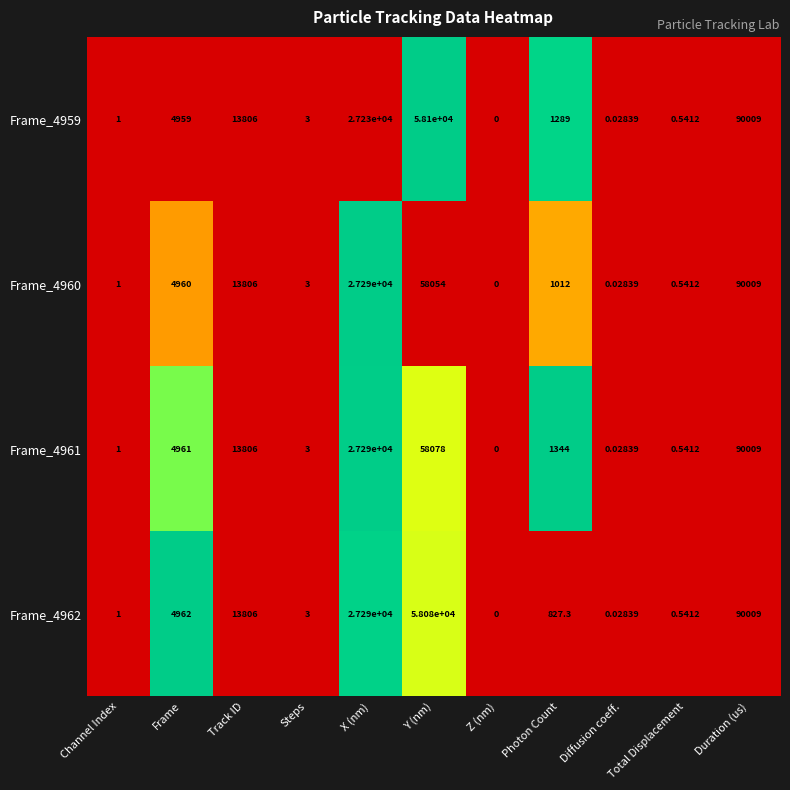

Where is Frame_4961 nearest to the value 45004?

Y (nm)